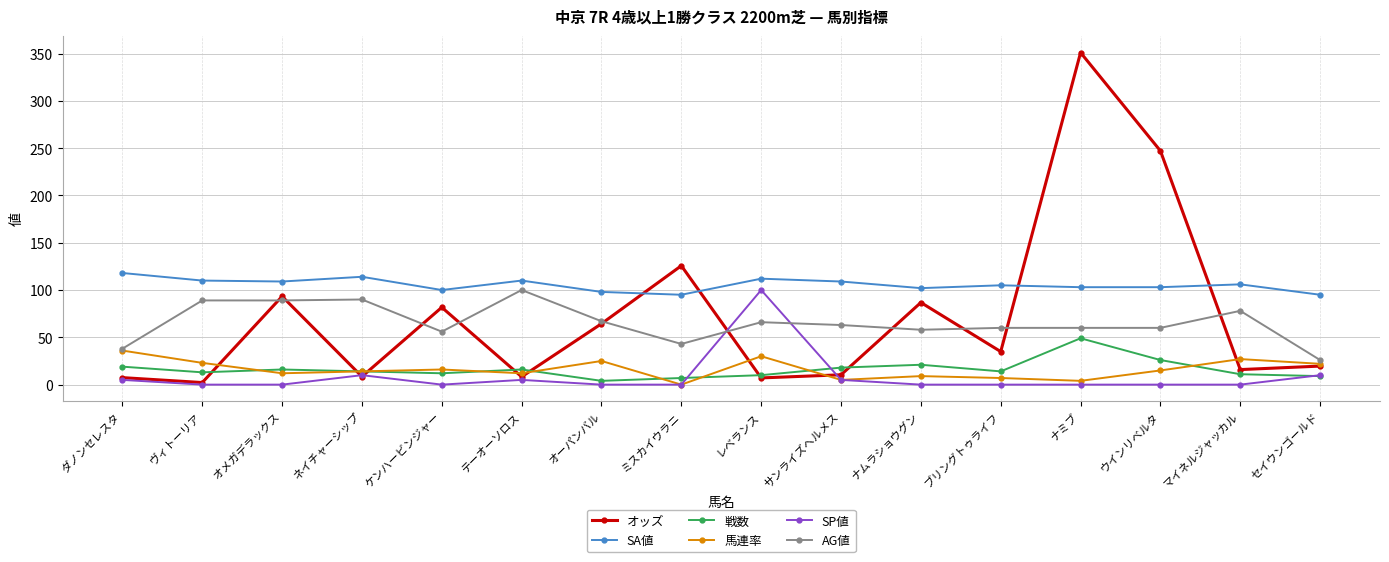

What is the sum of the AG値 values at レベランス and ナムラショウグン?

124.0